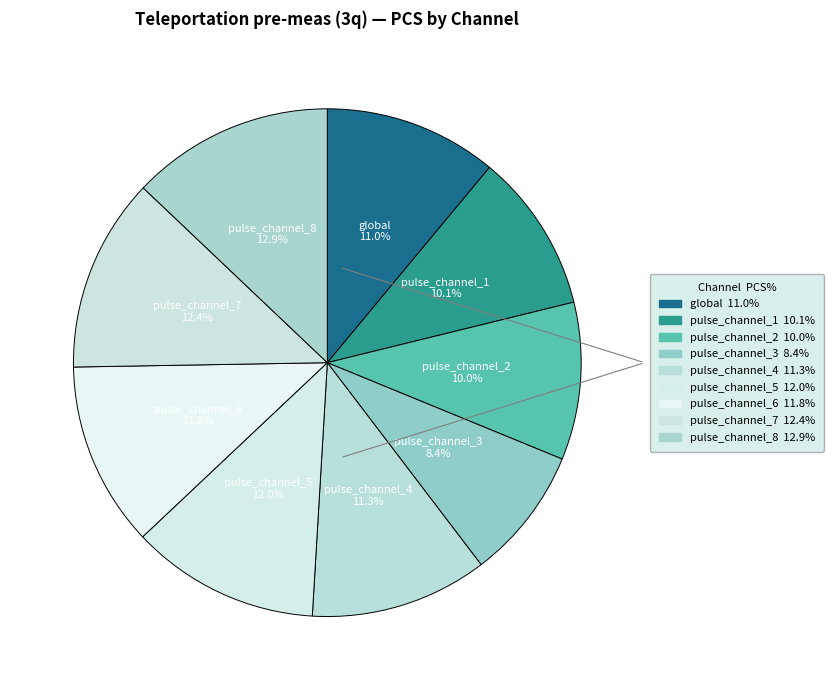

Which category has the biggest portion of the pie?

pulse_channel_8